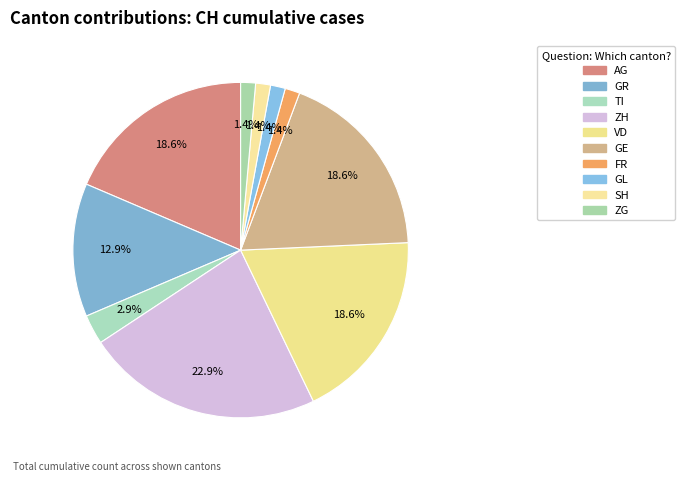

What is the ratio of the value at TI to the value at VD?

0.2